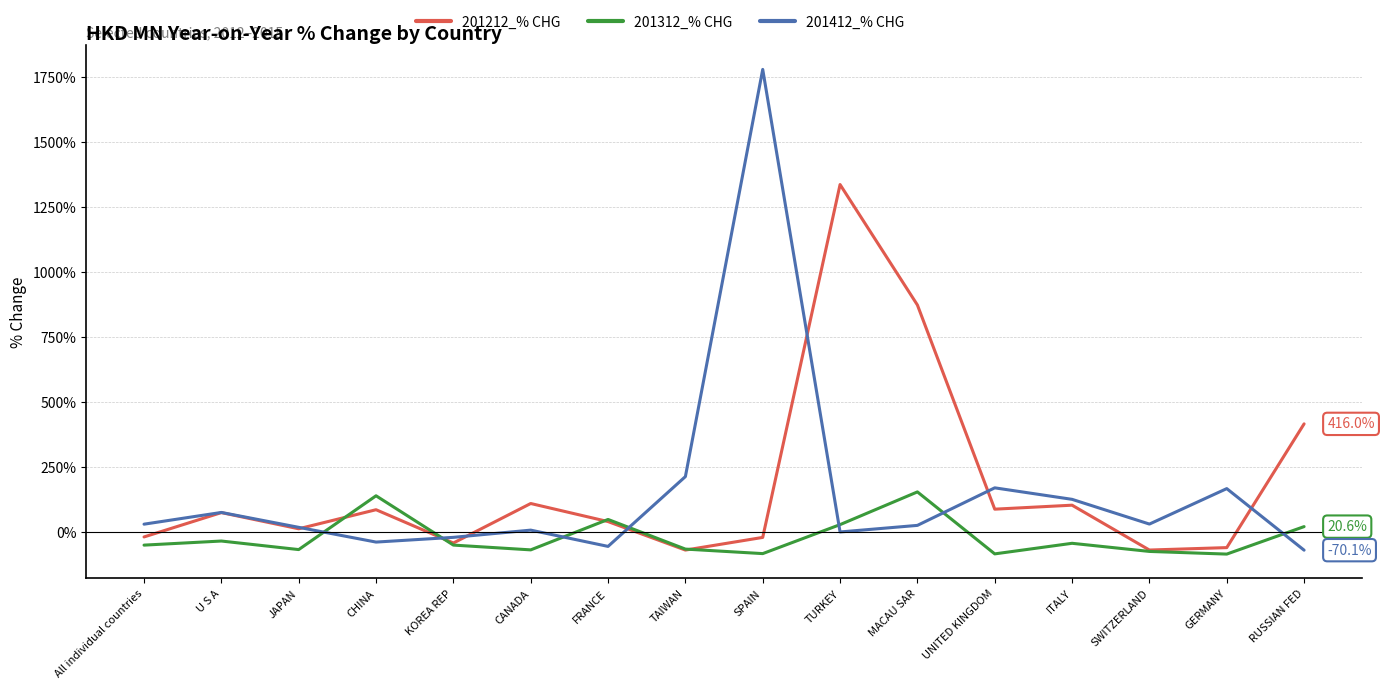

What are all the series names shown in the legend?

201212_% CHG, 201312_% CHG, 201412_% CHG